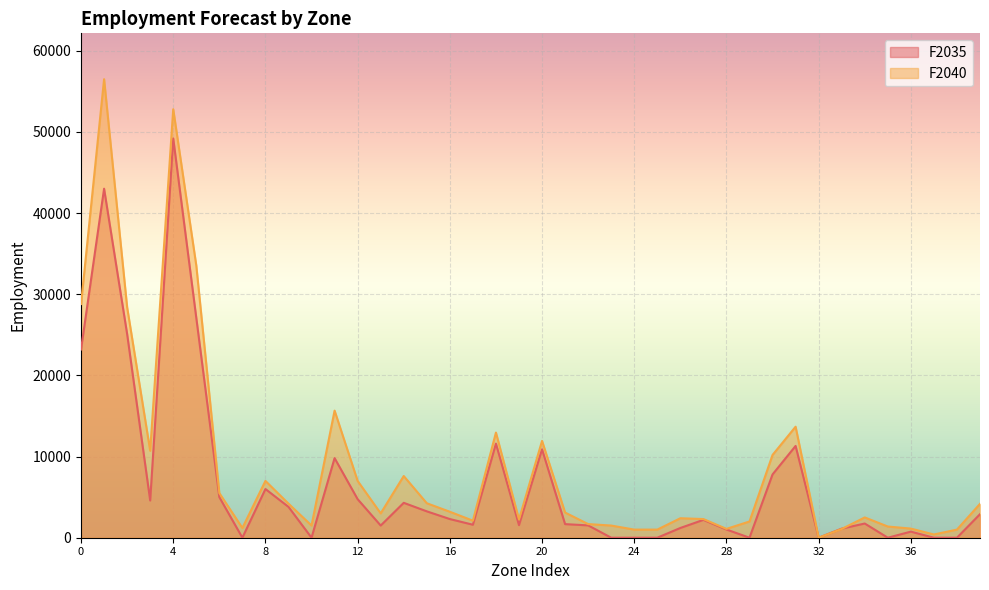

Between 17 and 11, which is larger?

11